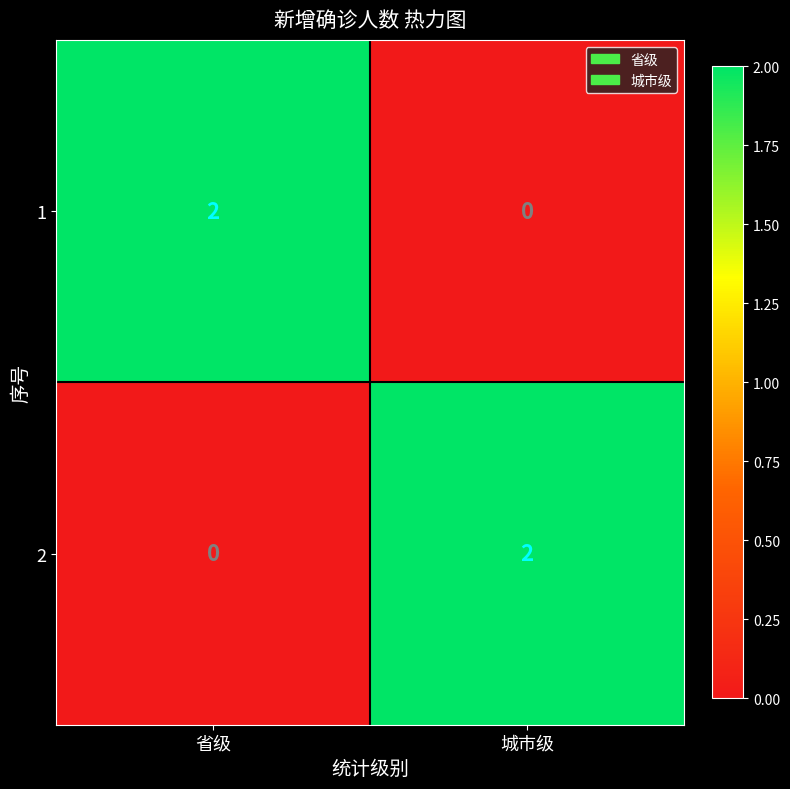

How many data points does each series have?

2